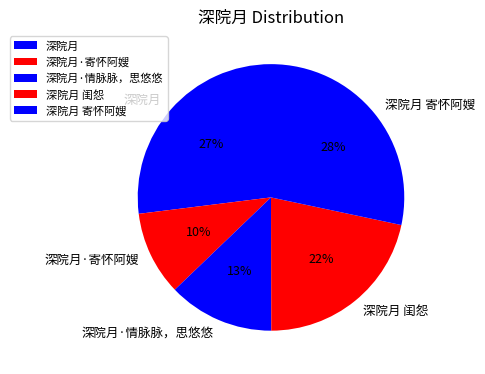

How many slices are in this pie chart?

5